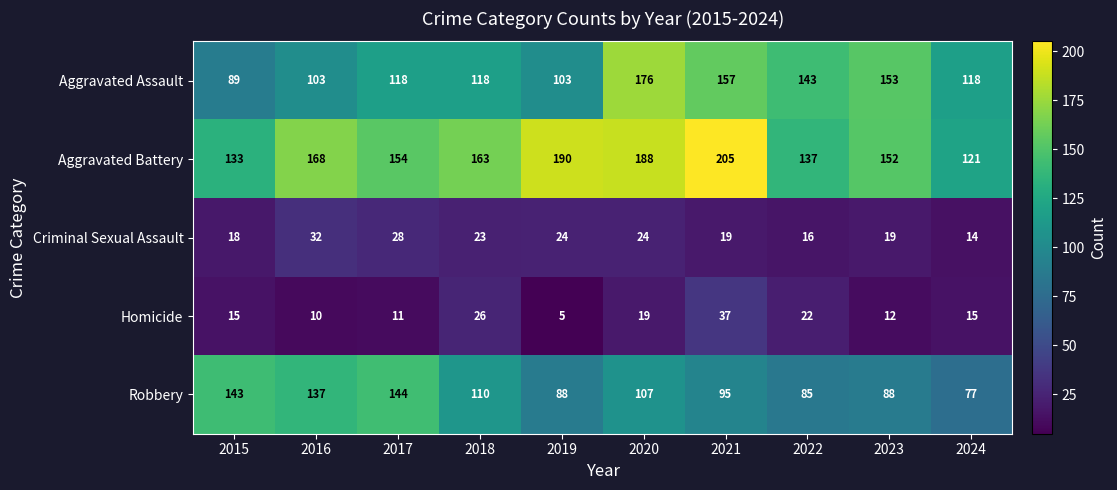

Rank the series at 2017 from highest to lowest value.

Aggravated Battery, Robbery, Aggravated Assault, Criminal Sexual Assault, Homicide